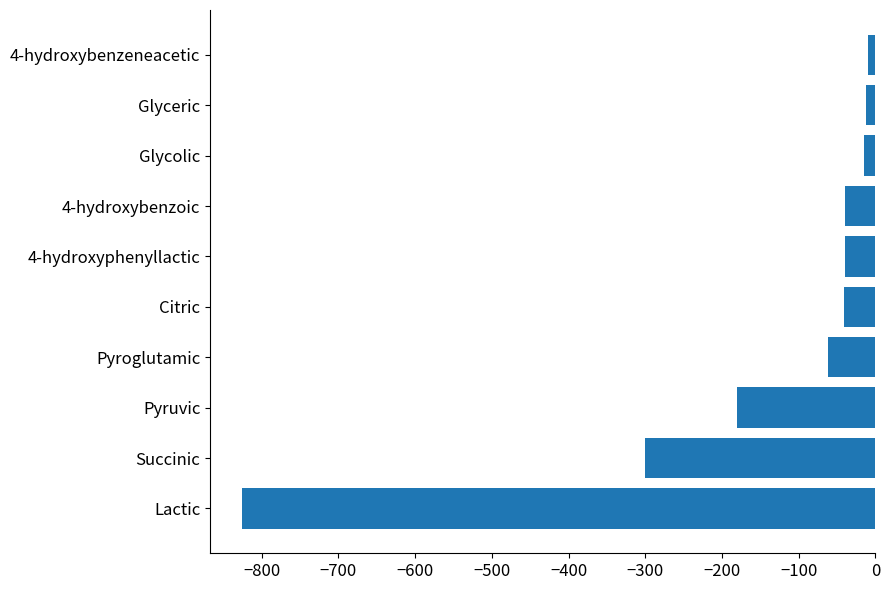

What is the smallest value displayed?

-826.0